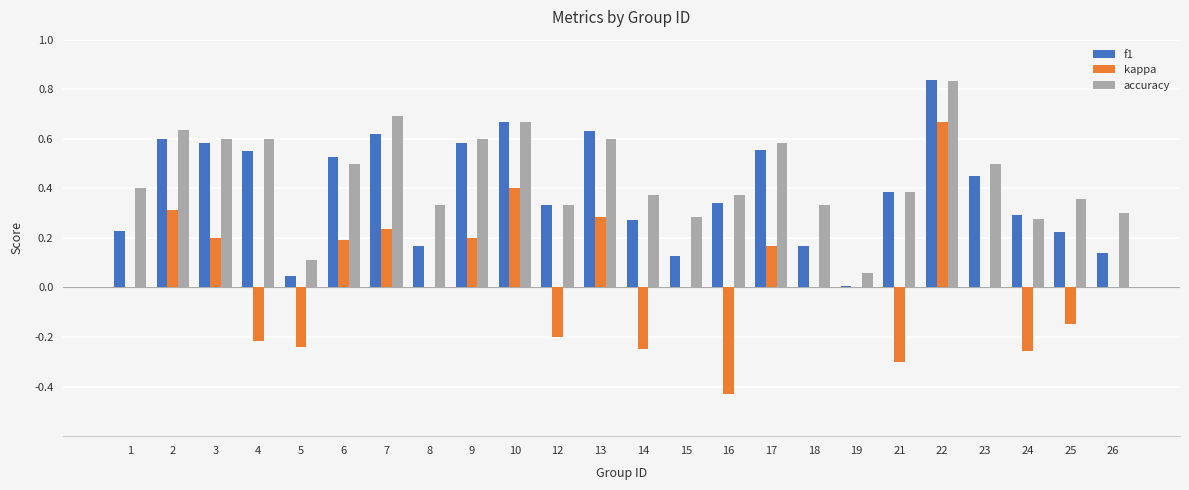

The accuracy series shows 0.3 at 24. True or false?

True